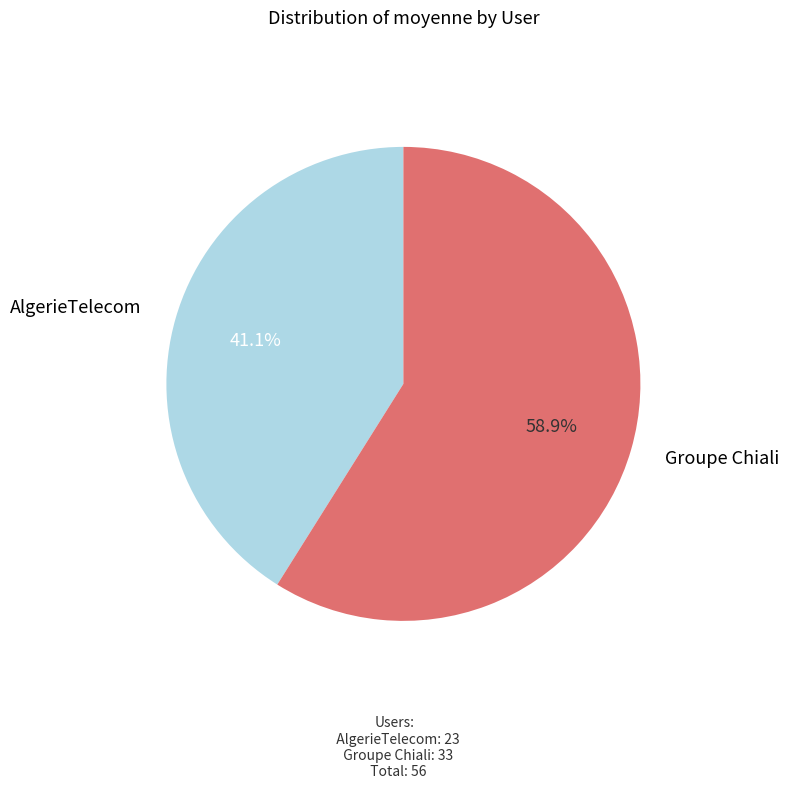

Which category has the biggest portion of the pie?

Groupe Chiali